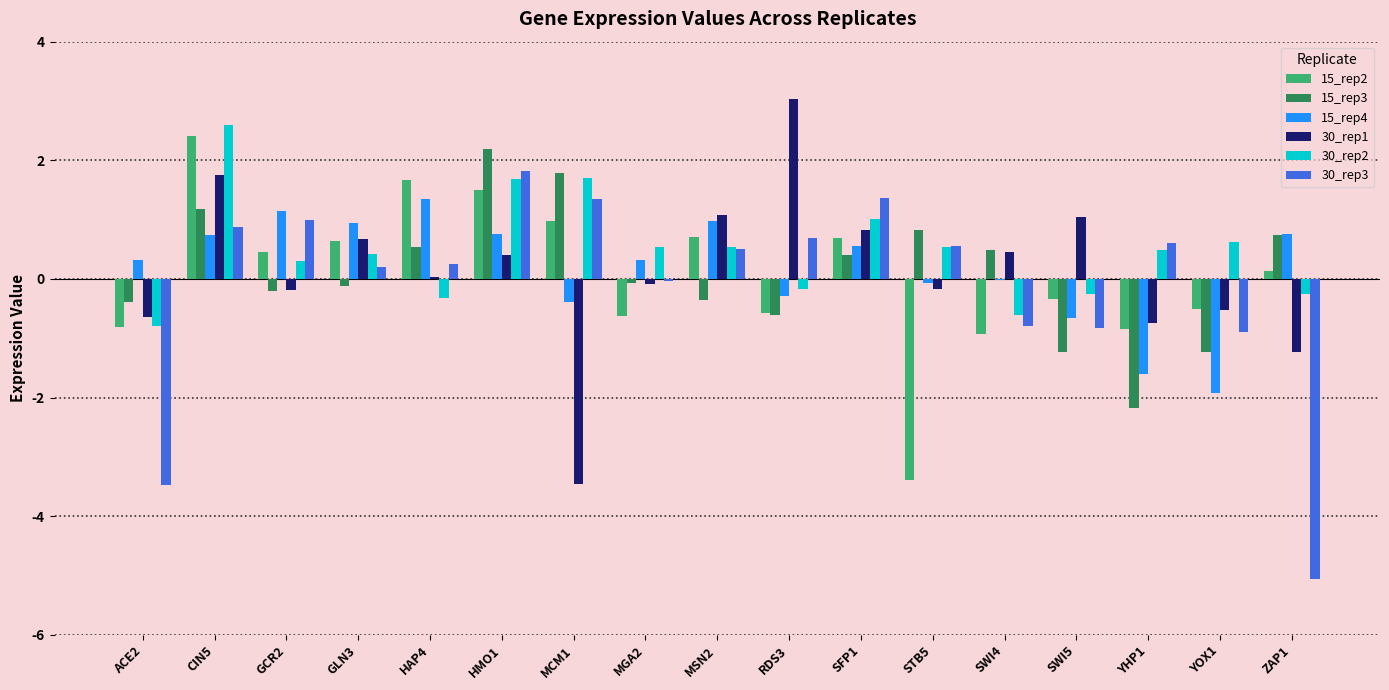

Is the value of 15_rep3 at STB5 greater than the value of 30_rep2 at YHP1?

Yes